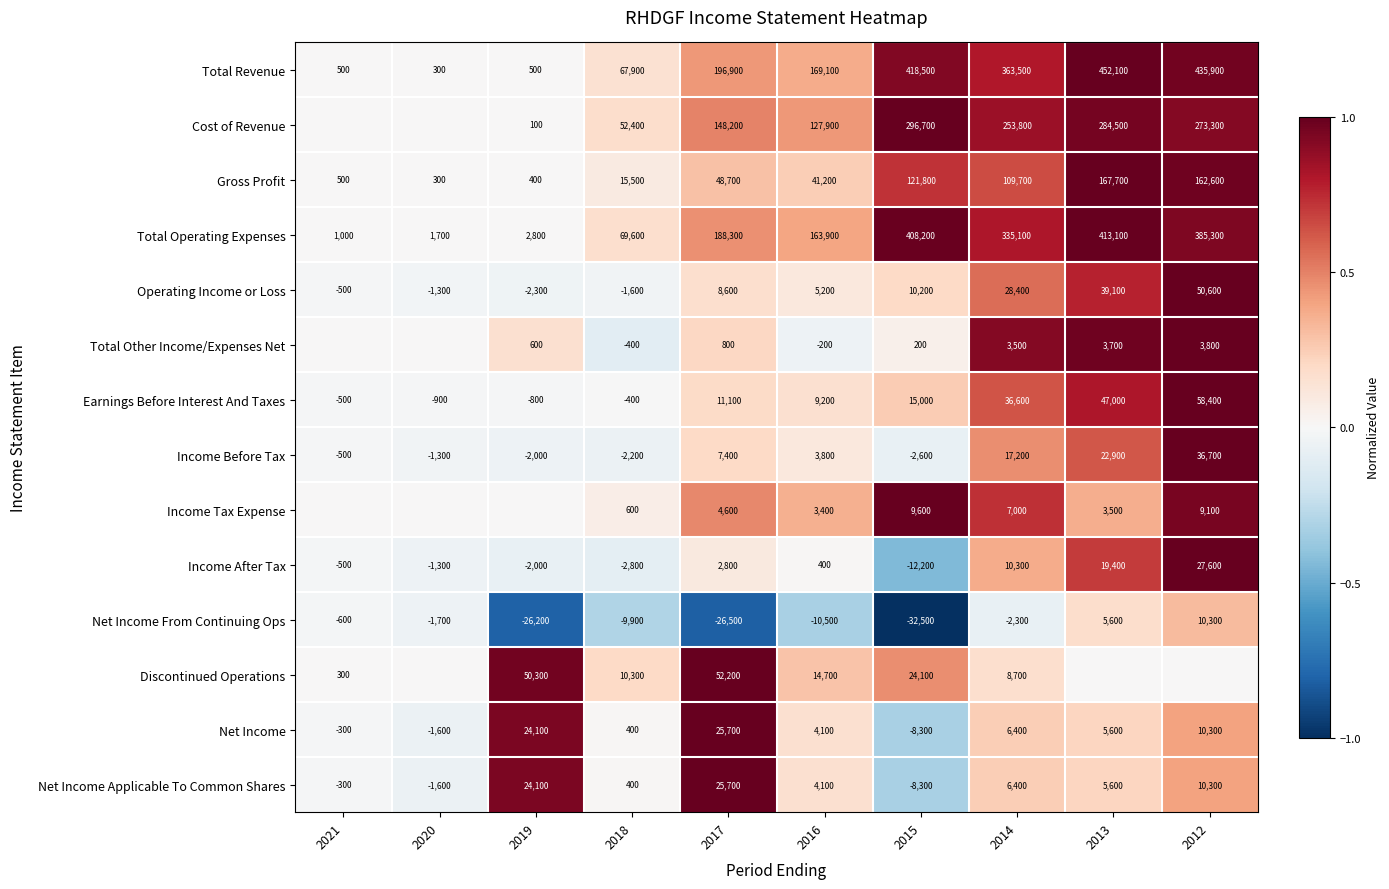

What is the difference between the Income After Tax values at 2015 and 2021?

11700